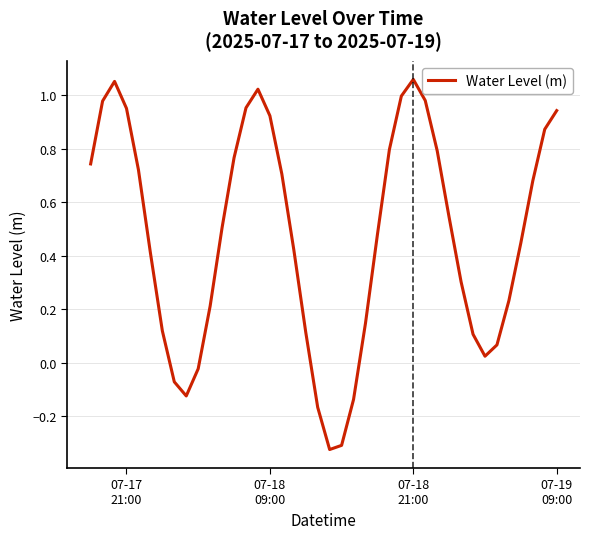

How many interior local peaks (higher than both neighbors) does the data have?

3